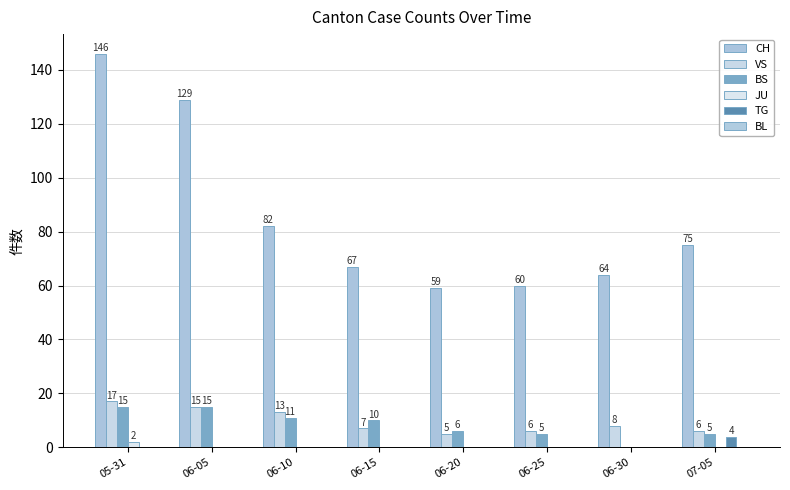

What position from the right is 06-20?

4